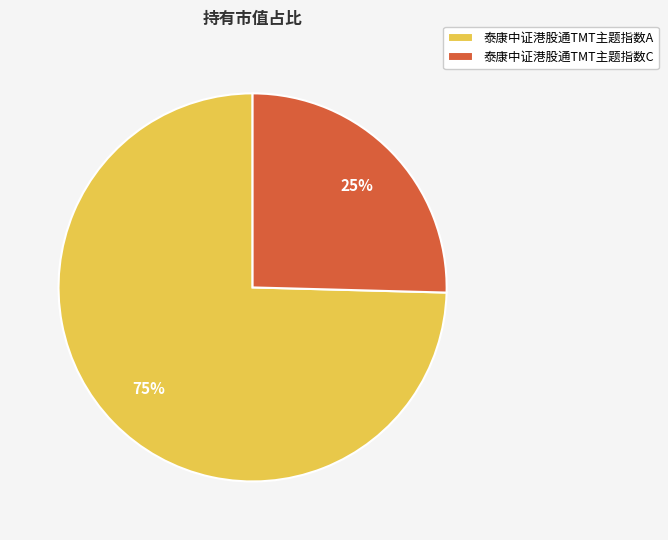

Which slice is the smallest?

泰康中证港股通TMT主题指数C